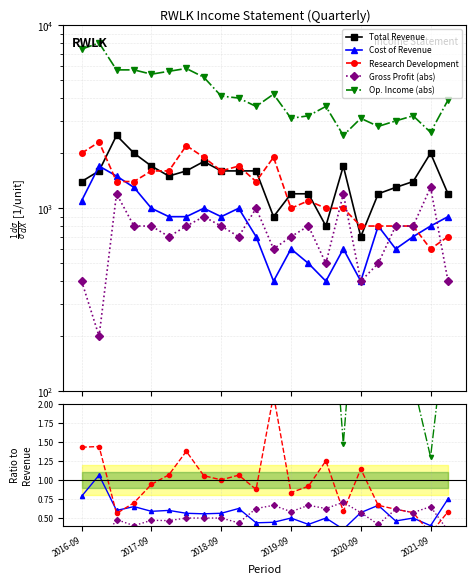

What are all the series names shown in the legend?

Total Revenue, Cost of Revenue, Research Development, Gross Profit (abs), Op. Income (abs)